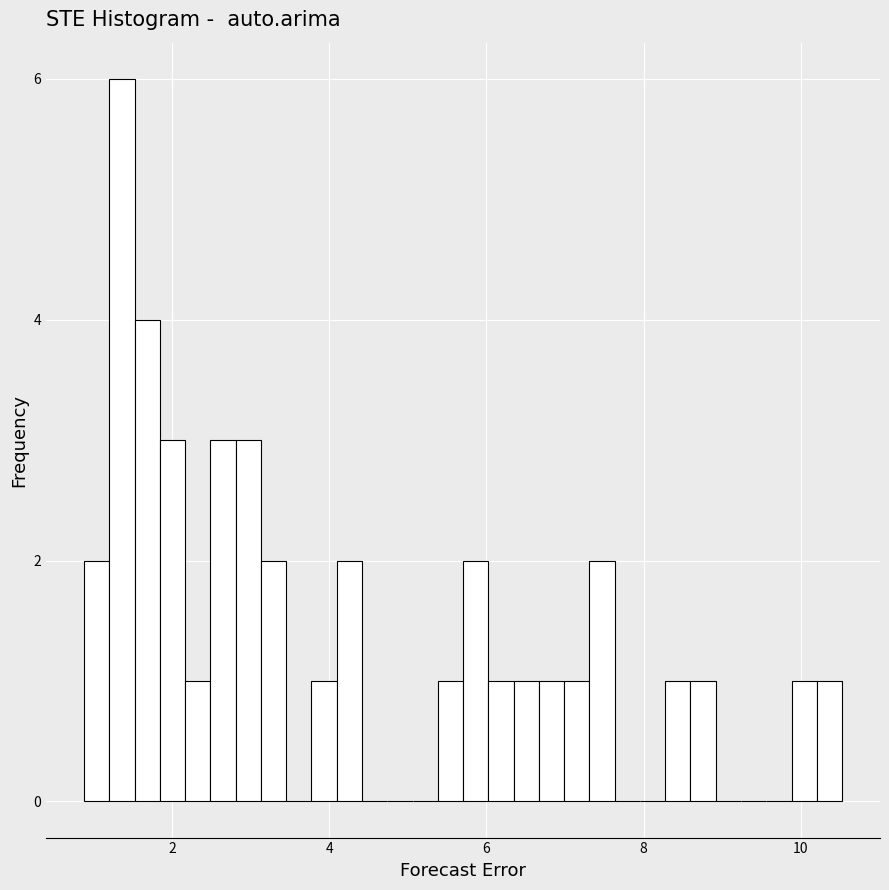

Around what value on the x-axis is the tallest bar? Give the approximate position of its centre, as read against the axis.

1.4